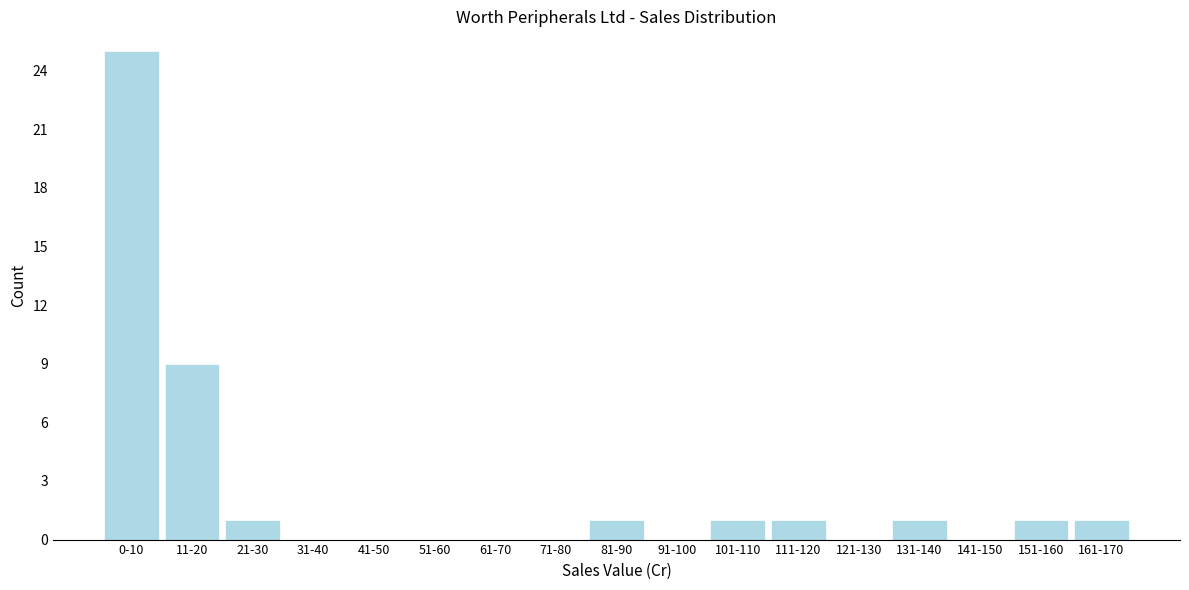

Reading right to left, what are all the values shown in this chart?

161-170=1	151-160=1	141-150=0	131-140=1	121-130=0	111-120=1	101-110=1	91-100=0	81-90=1	71-80=0	61-70=0	51-60=0	41-50=0	31-40=0	21-30=1	11-20=9	0-10=25